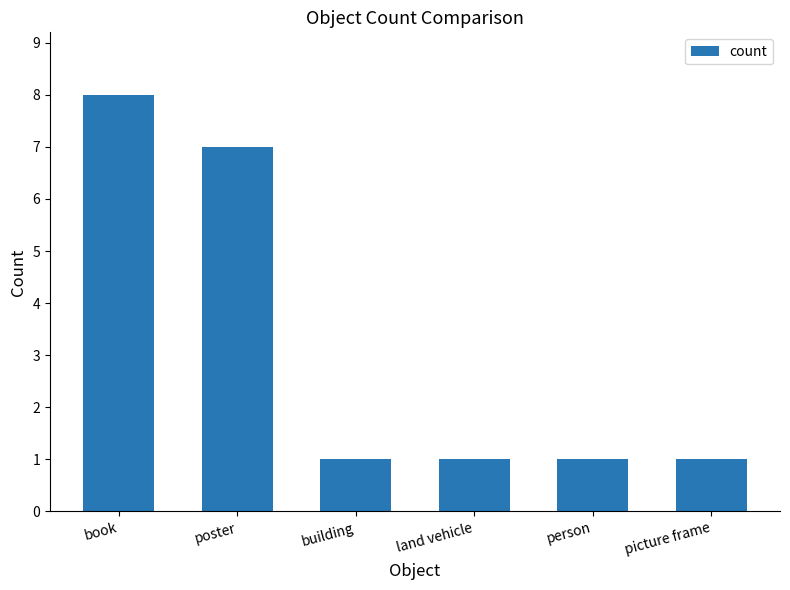

Reading left to right, extract all data points from this chart.

book=8	poster=7	building=1	land vehicle=1	person=1	picture frame=1